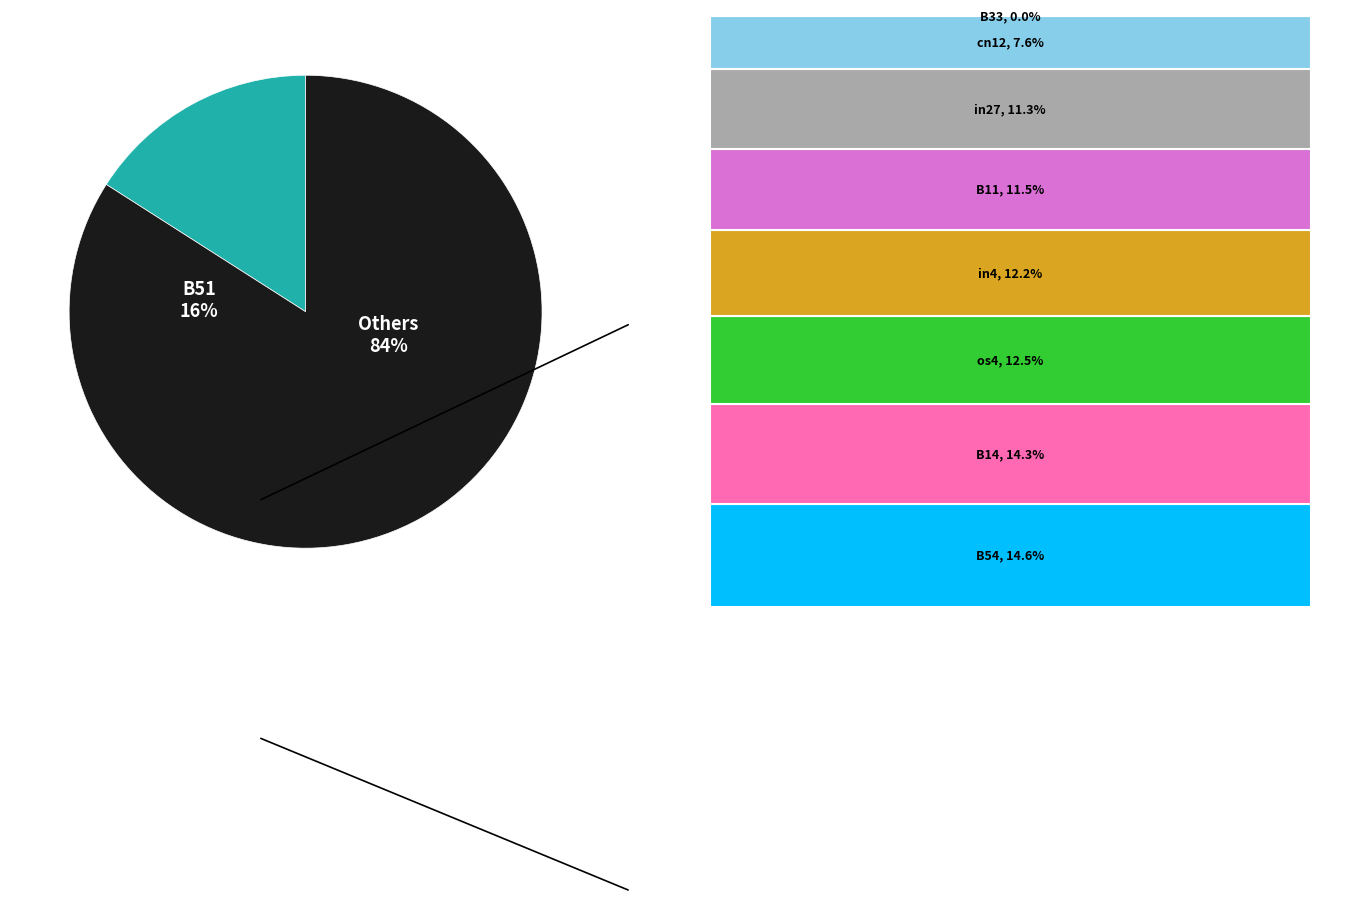

What percentage is the B14 slice, to the nearest percent?

14%